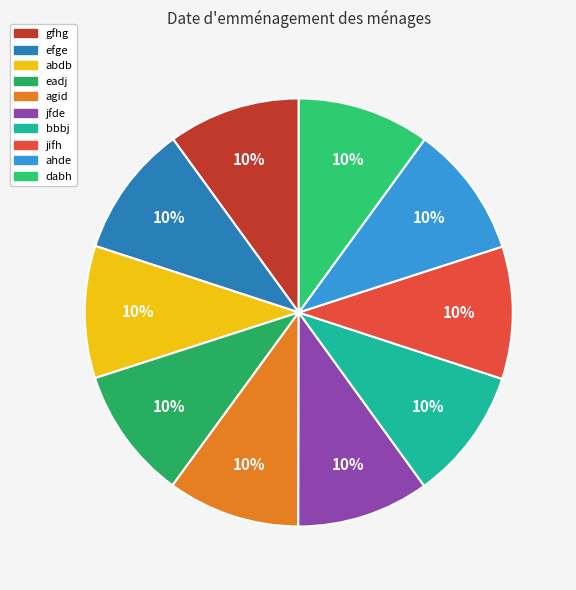

Is it true that agid is 10% of the pie?

True